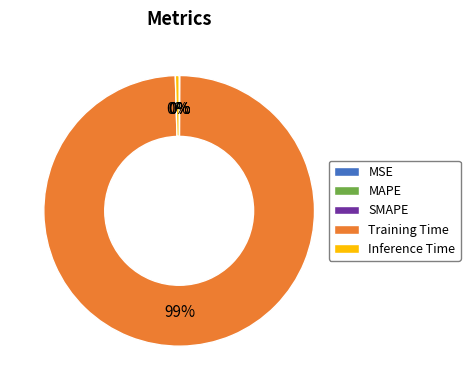

To the nearest percent, what is the average slice percentage?

20%